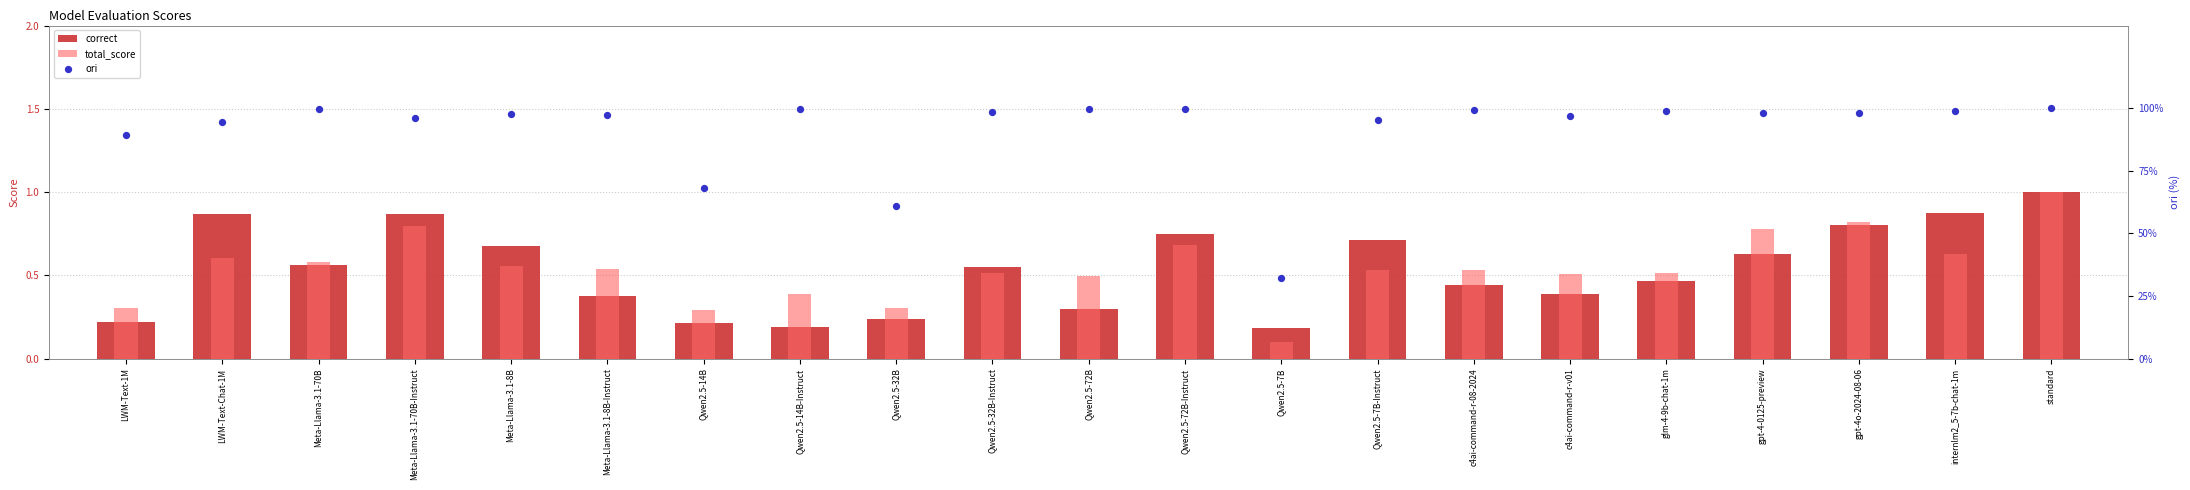

What is the total value across all series at Qwen2.5-7B-Instruct?

96.6